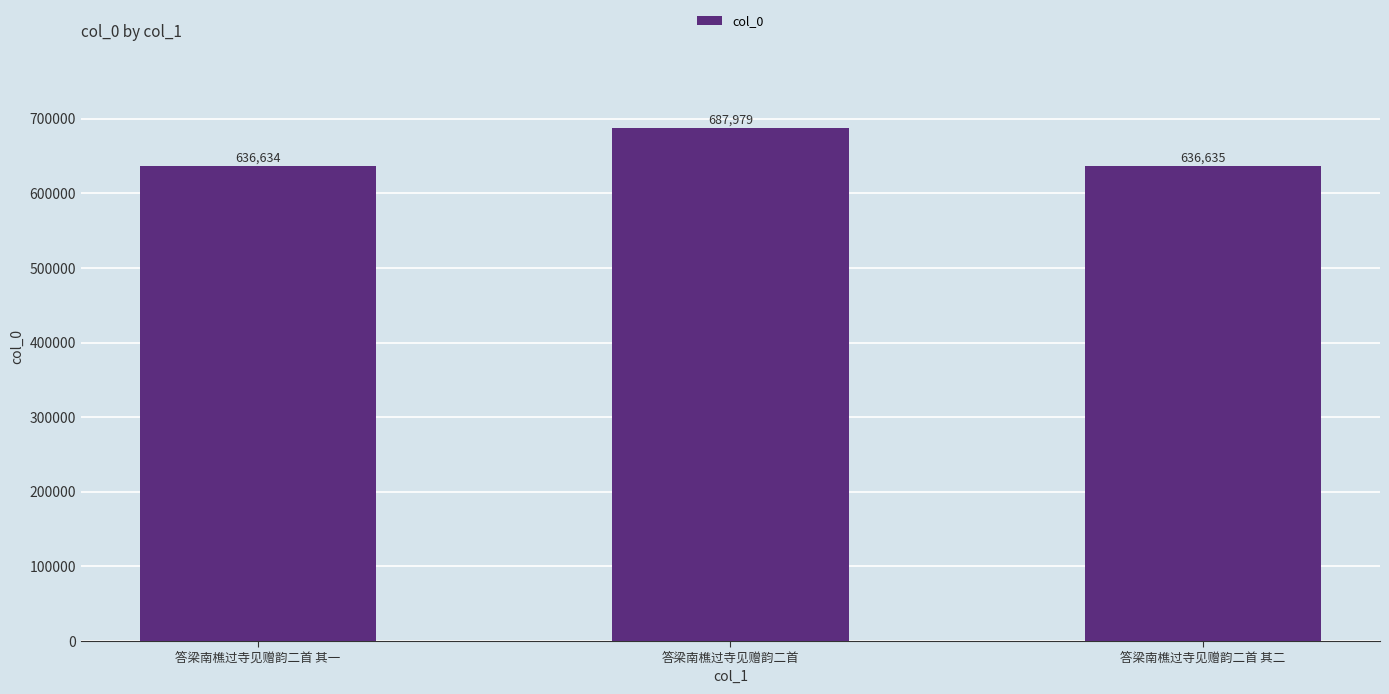

Is it true that the value at 答梁南樵过寺见赠韵二首 其二 is 636635?

True